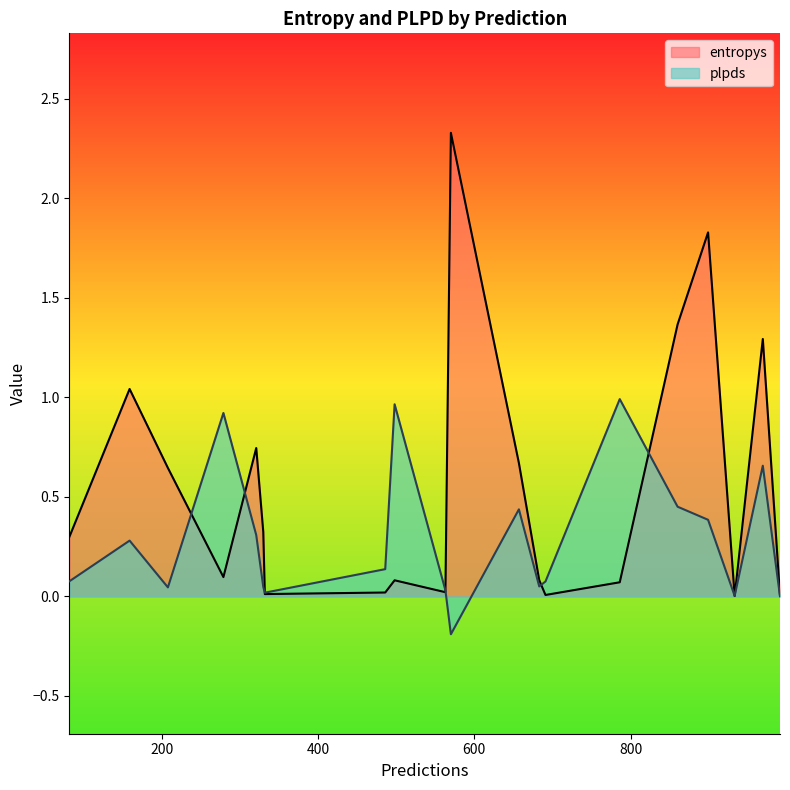

Is it true that plpds equals 0.0 at 991?

False